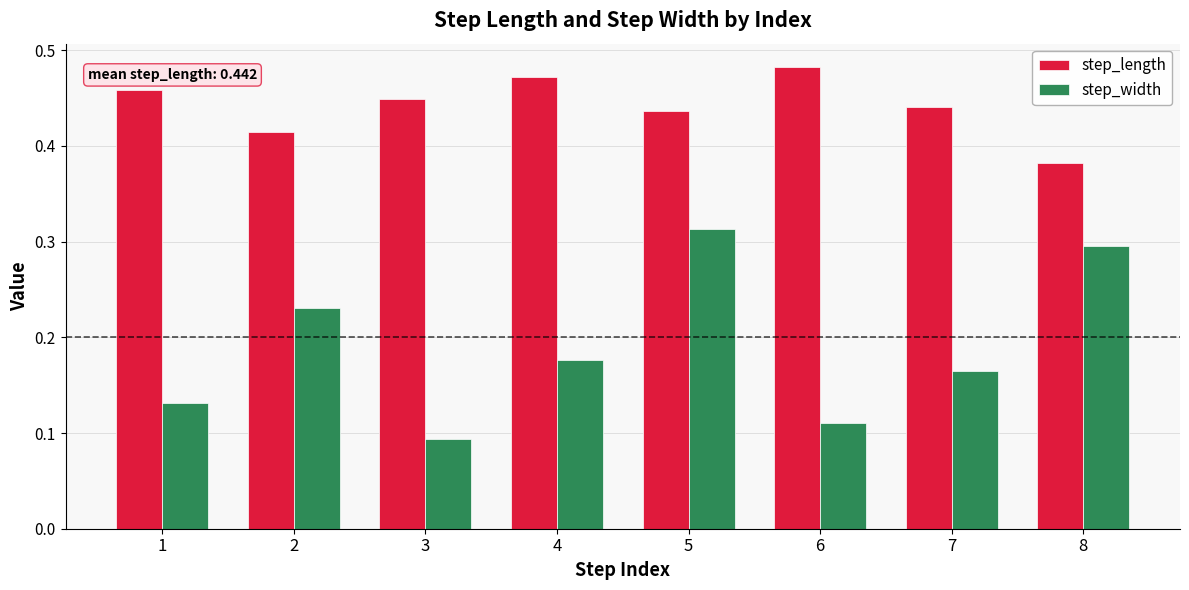

Where is step_width nearest to the value 0?

3